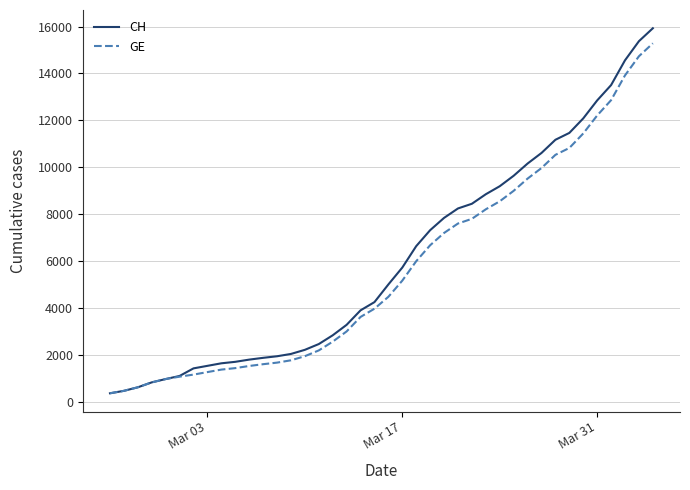

Which series has the widest spread of values?

CH